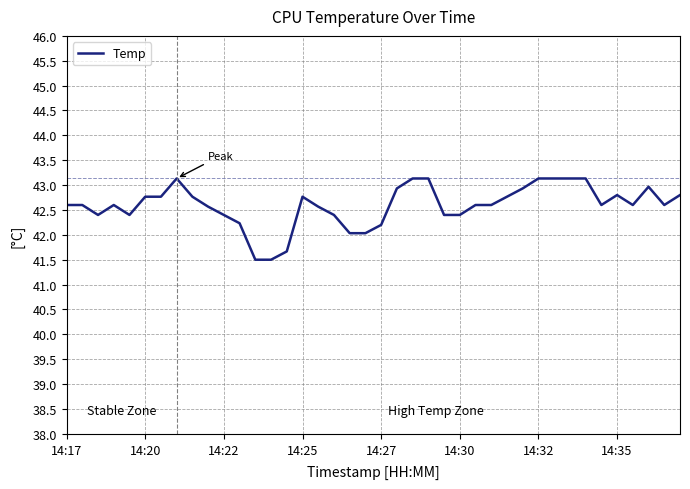

What is the difference between the maximum and minimum values?

1.6